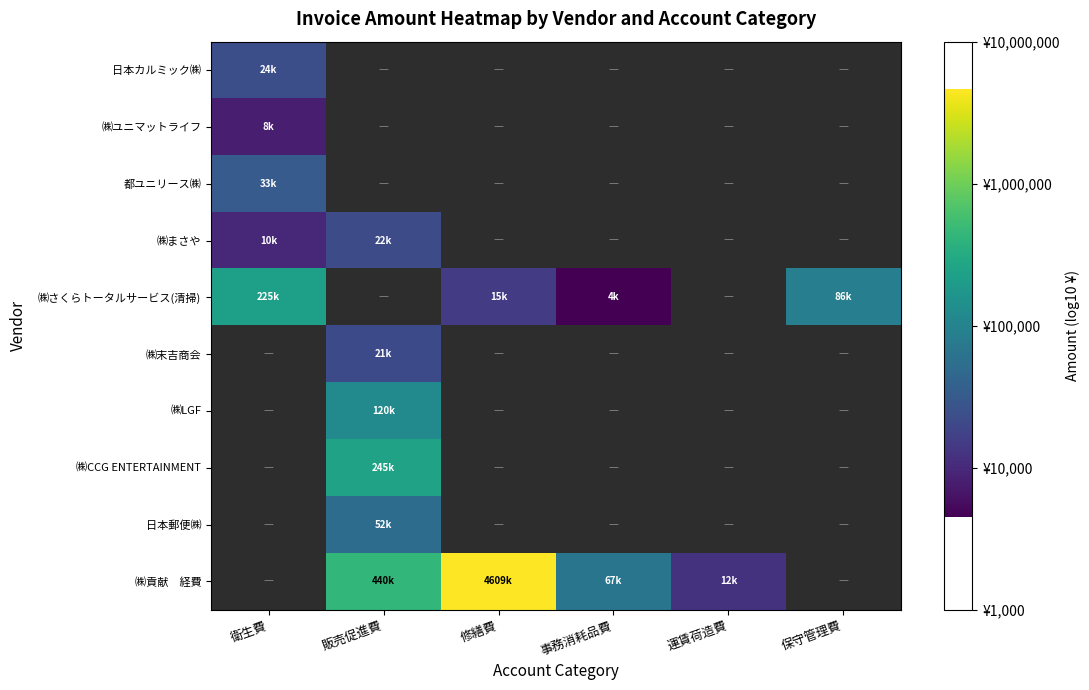

What is the difference between the highest and lowest values at 衛生費?

1.4